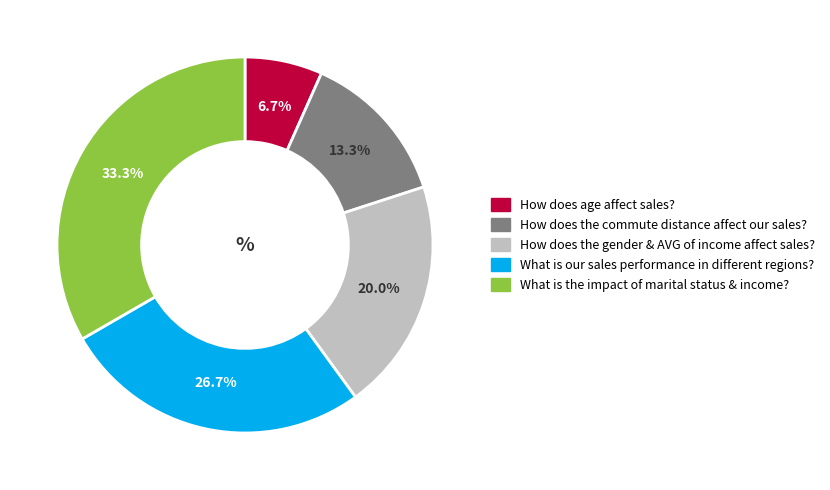

Combined, what portion of the pie is How does the gender & AVG of income affect sales? and What is the impact of marital status & income??

53.3%